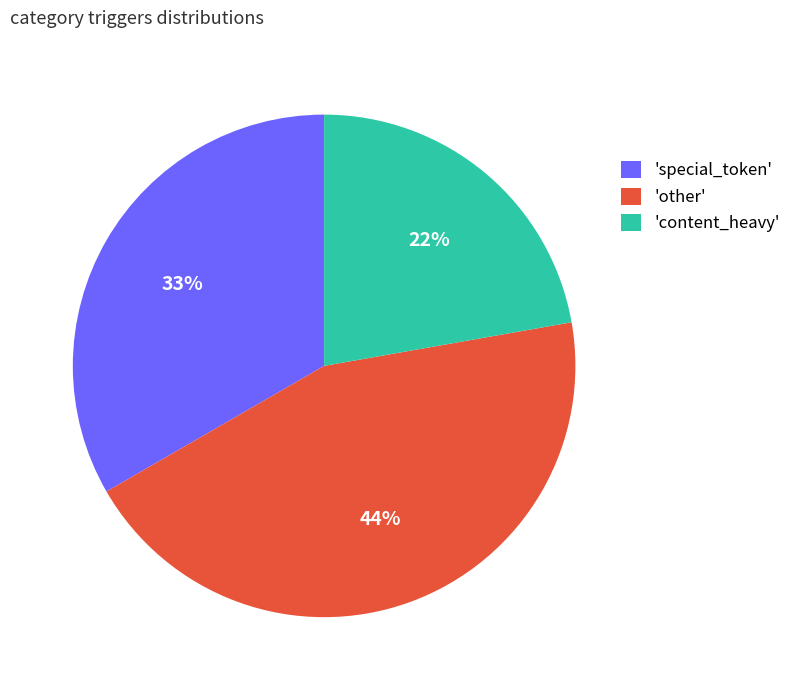

Do 'other' and 'content_heavy' together represent more than half of the pie?

Yes